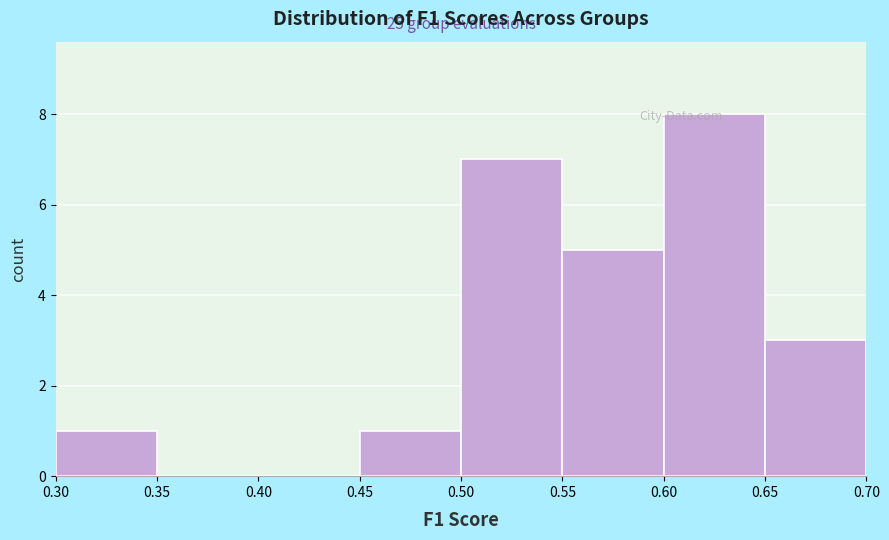

Which range on the x-axis has the tallest bar?

0.60 to 0.65